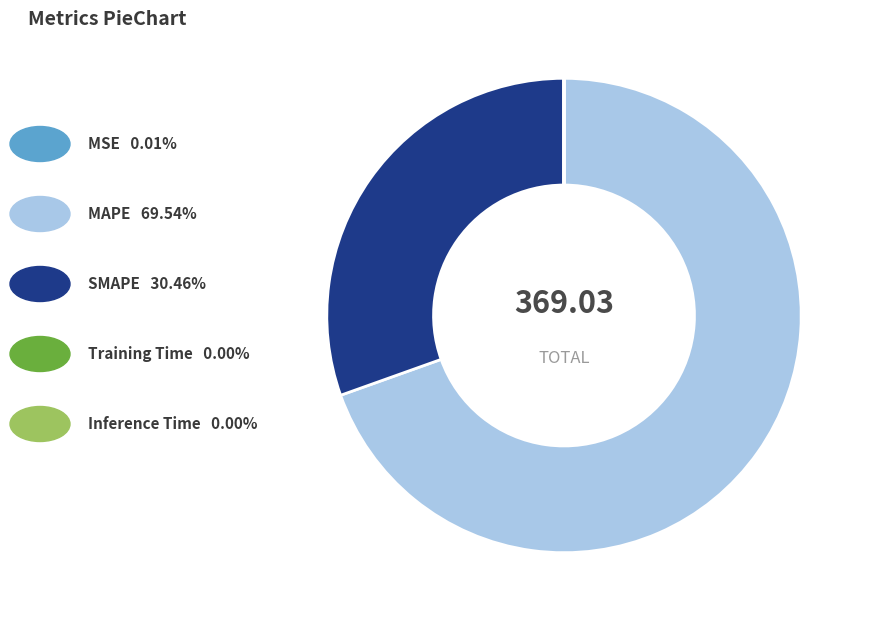

Does any single category account for the majority?

Yes